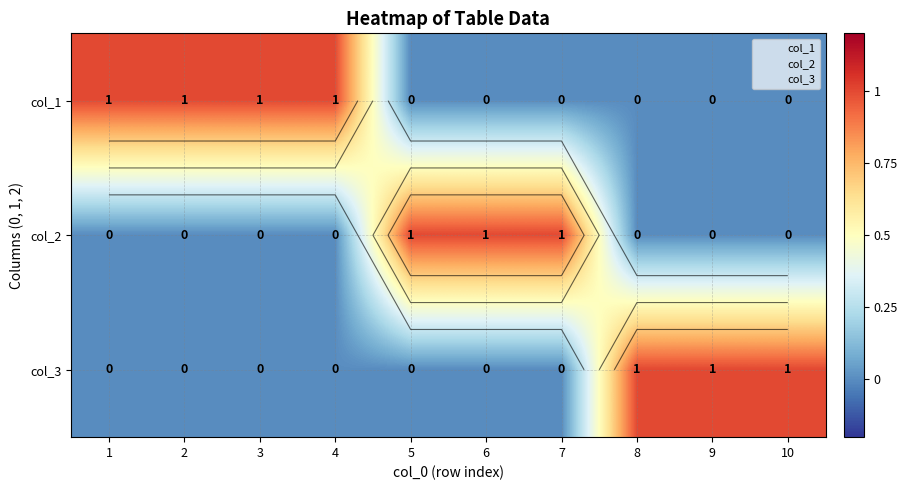

What is the maximum value for col_3?

1